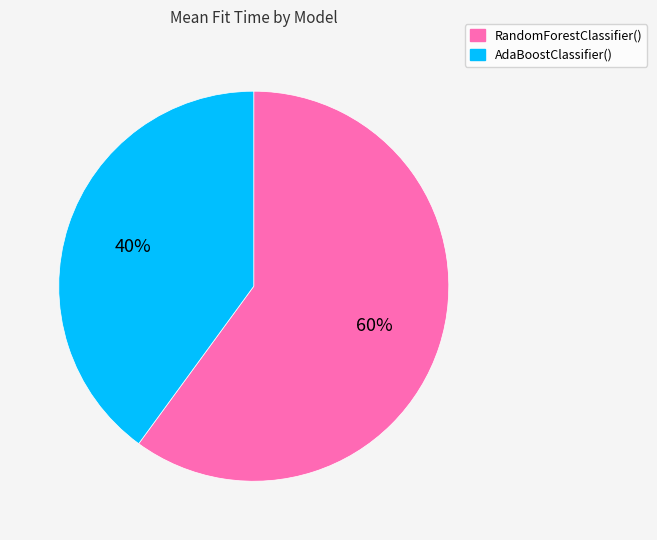

Which category has the smallest portion of the pie?

AdaBoostClassifier()